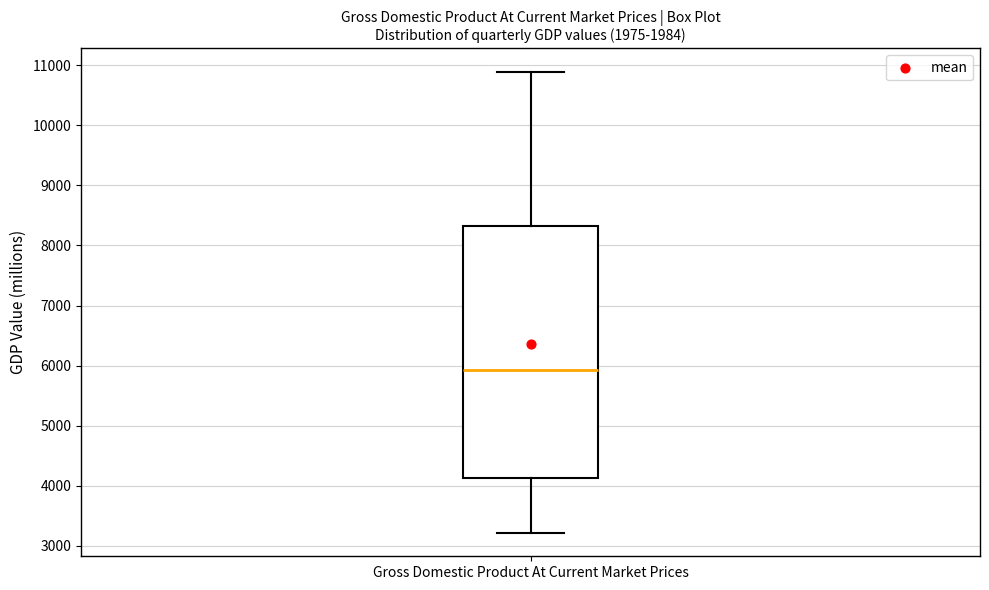

Transcribe this box plot: give where the median line is, the range the box spans, and where the two whiskers end, as read against the y-axis. The values are not printed on the chart, so give them approximately, as read against the axis.

median 5900, box 4100 to 8300, whiskers 3200 to 10900